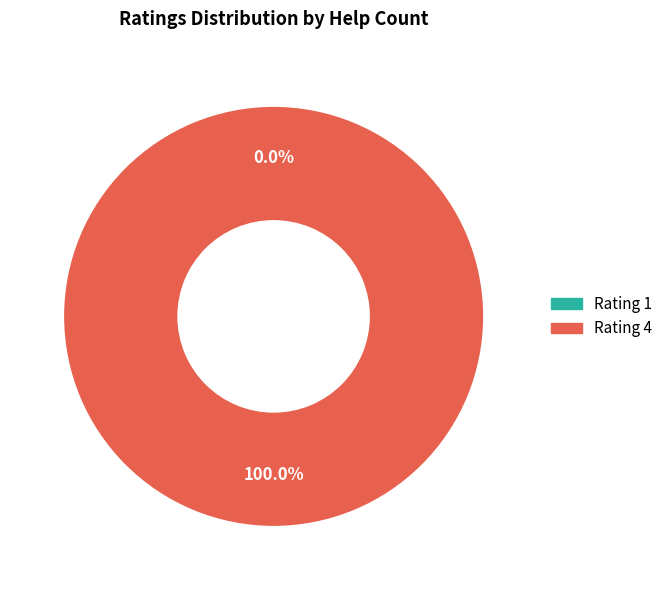

Which category has the smallest portion of the pie?

1